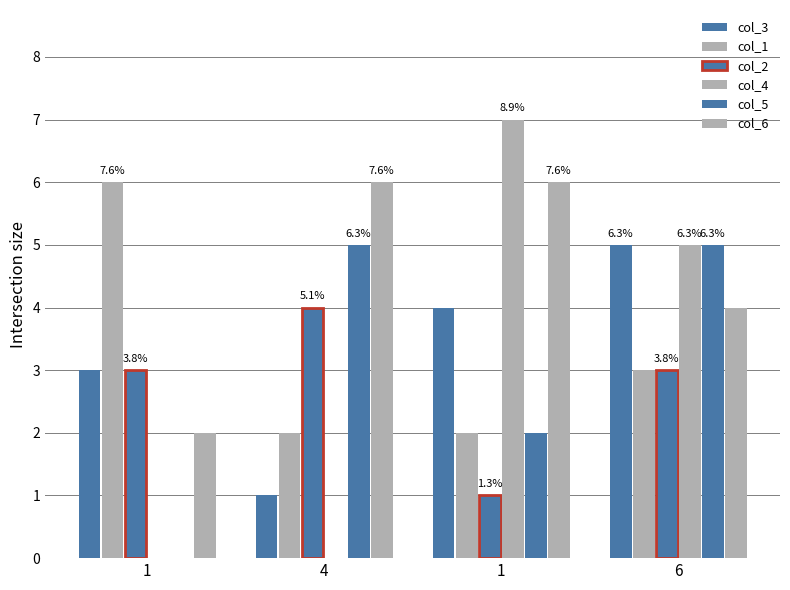

What is the difference between the maximum and second lowest values in the col_3 series?

2